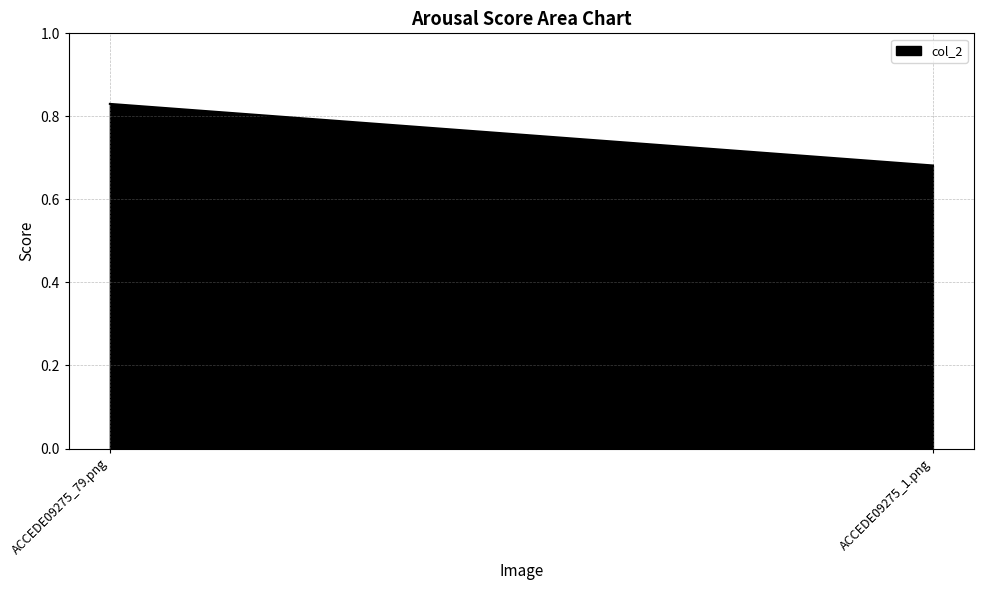

Reading right to left, list all the values displayed in this chart.

ACCEDE09275_1.png=0.7	ACCEDE09275_79.png=0.8